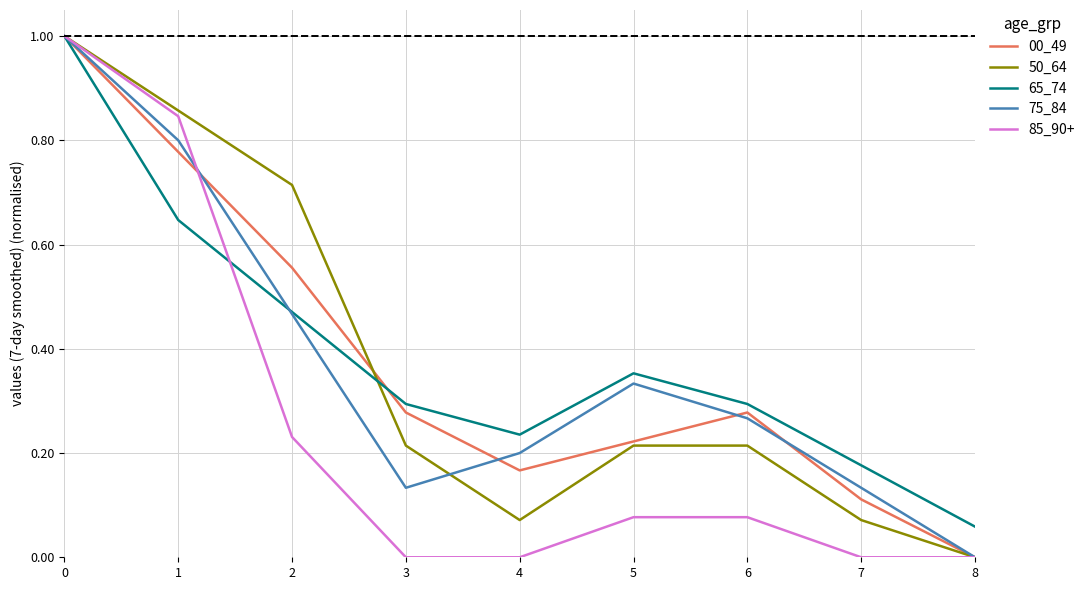

Is this an area chart (filled region under the line)?

No